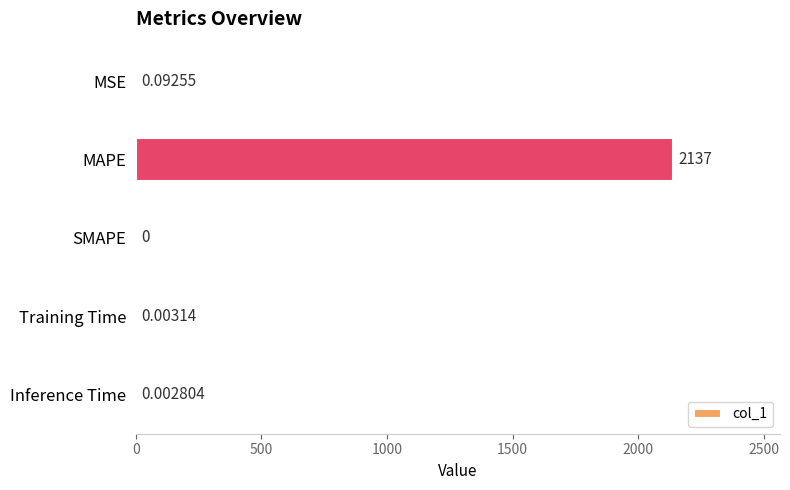

At which label is the value closest to 1068?

MSE